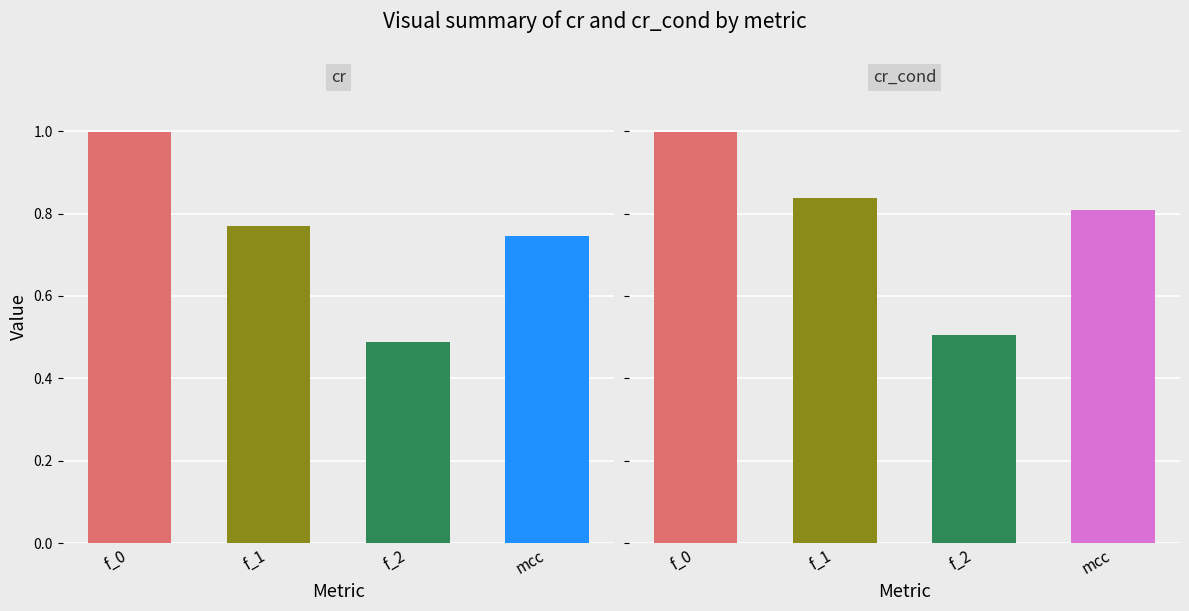

True or false: cr_cond has a value of 0.5 at f_2.

True